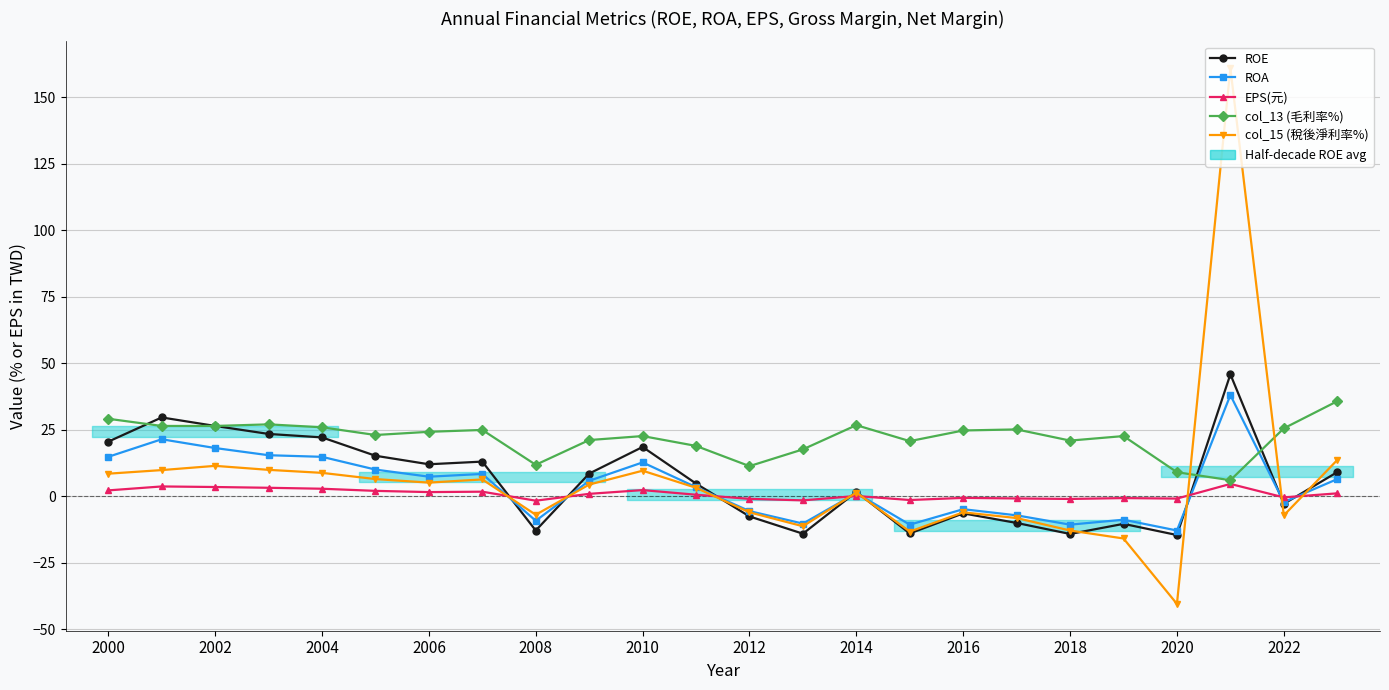

Does the chart have visible grid lines?

Yes